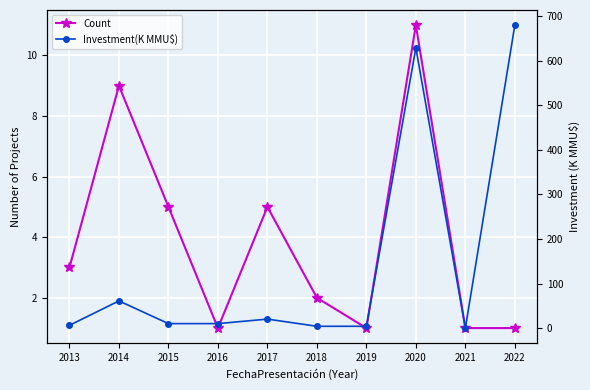

How many times do Investment(K MMU$) and Count cross each other?

2